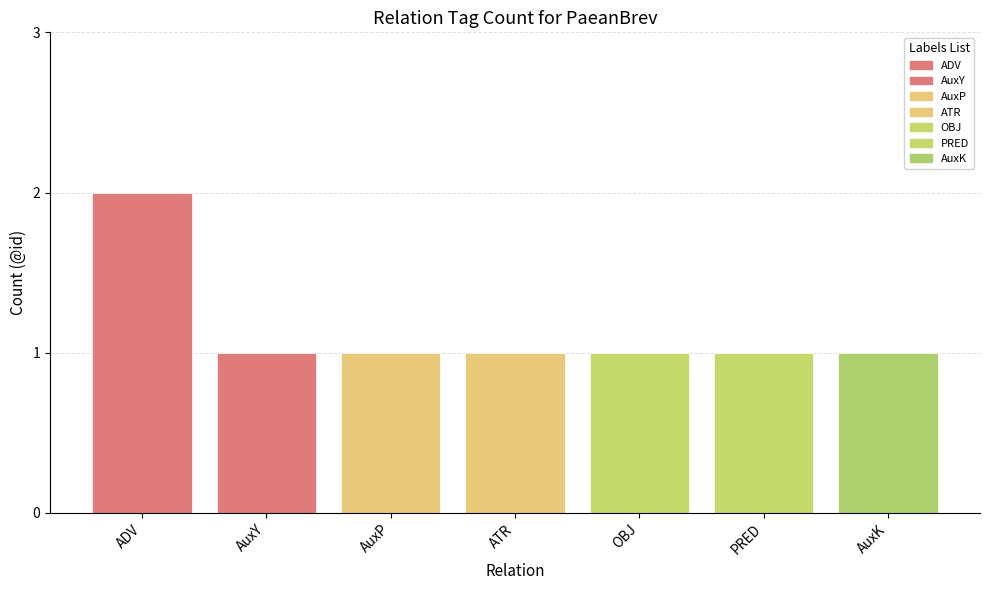

Are the bars grouped side by side (vs. stacked)?

No